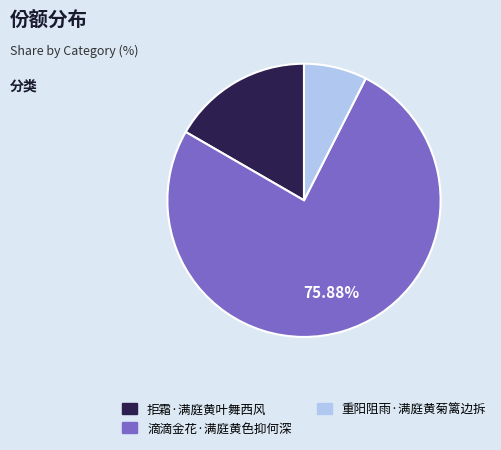

Combined, do 滴滴金花·满庭黄色抑何深 and 重阳阻雨·满庭黄菊篱边拆 account for over 50%?

Yes